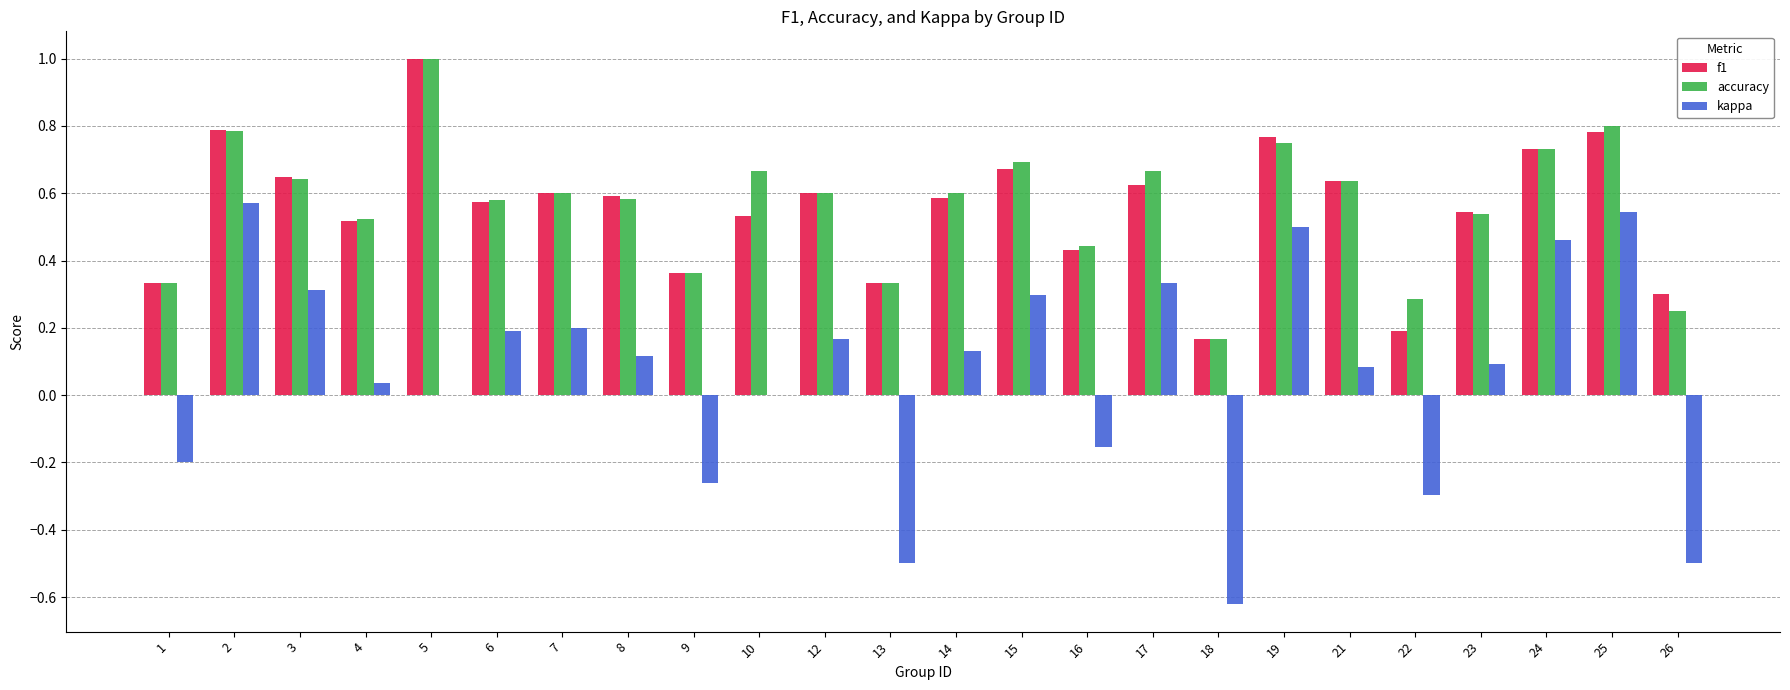

The value of f1 at 7 is 0.4. True or false?

False